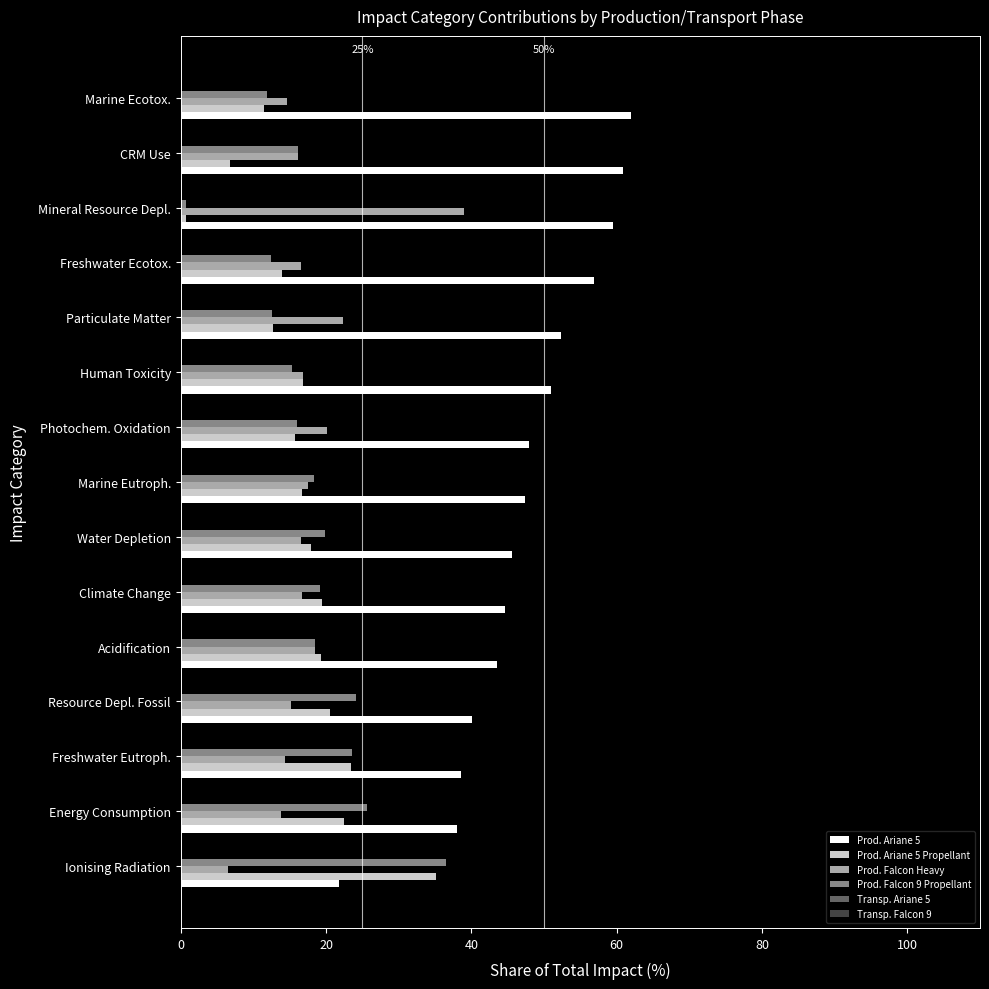

What is the maximum value shown in the chart?

62.0